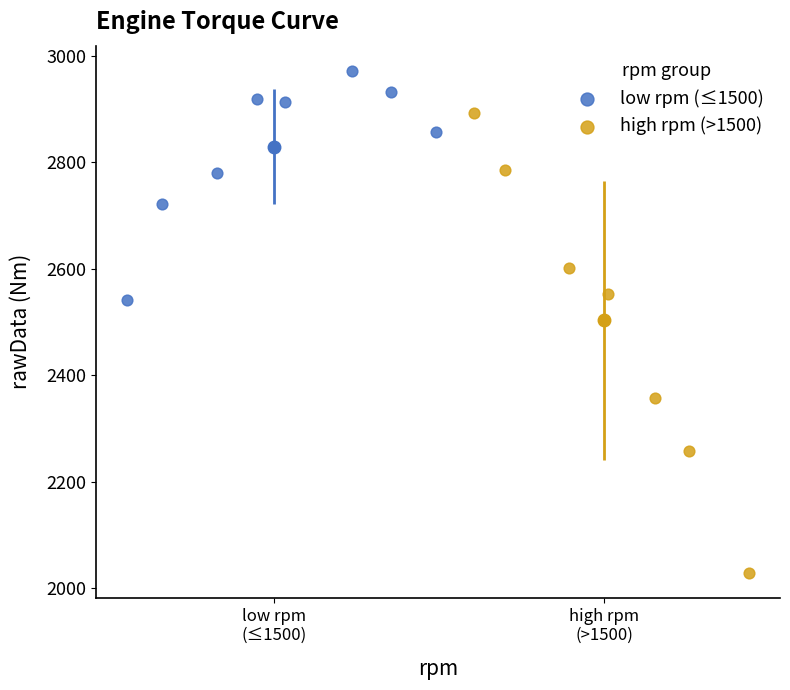

Which series contains the highest Y value?

low rpm (≤1500)